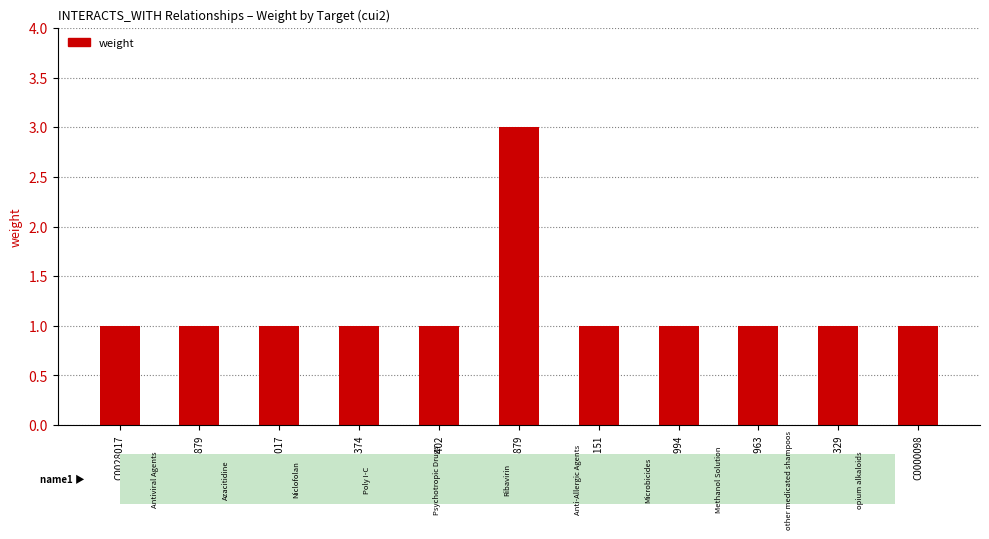

What value does the data have at C0076374?

1